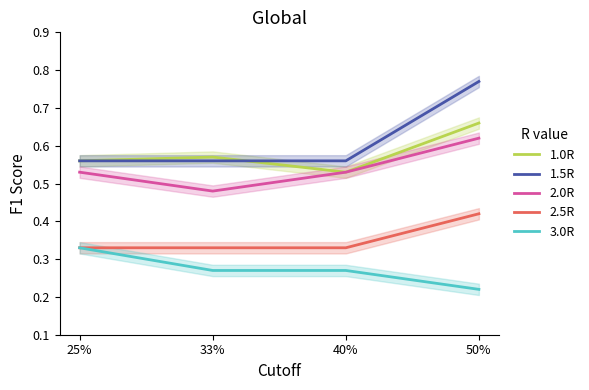

The value of 1.0R at 25% is 0.3. True or false?

False